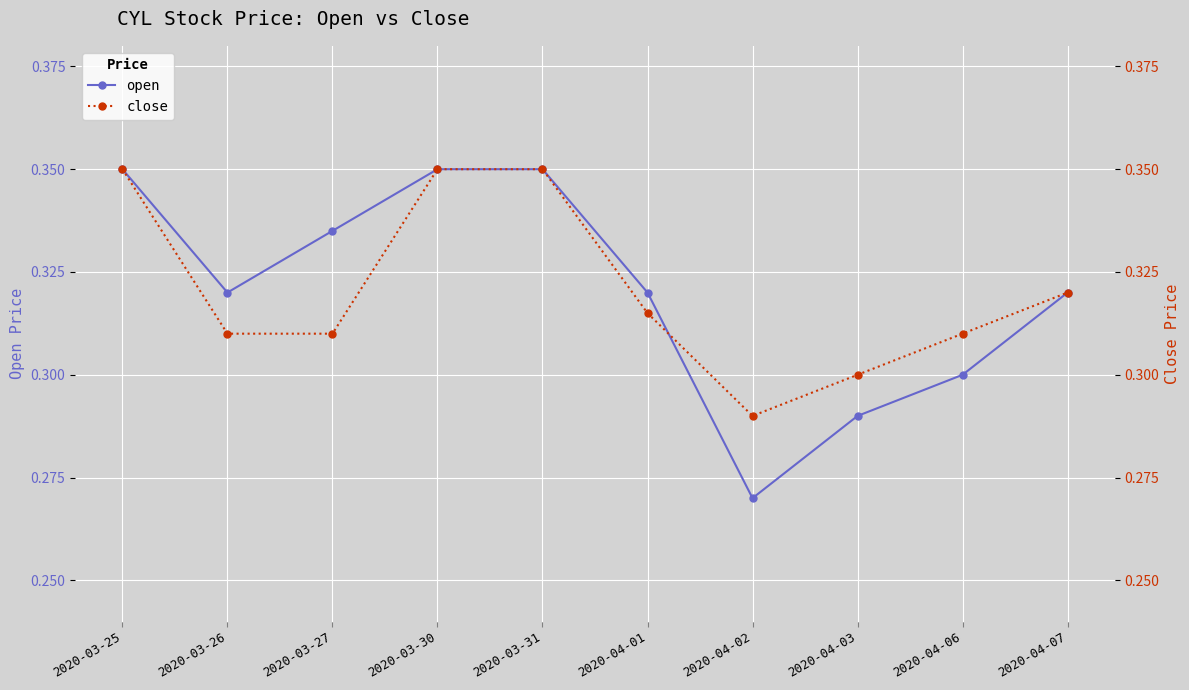

Which series has the widest spread of values?

open